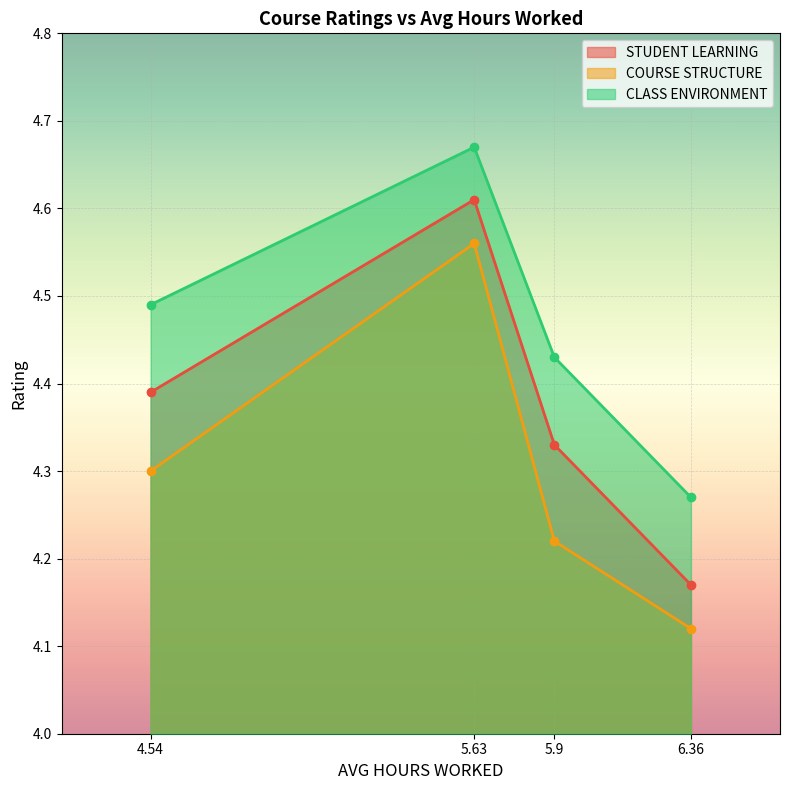

Which category has the lowest value across all series?

6.36